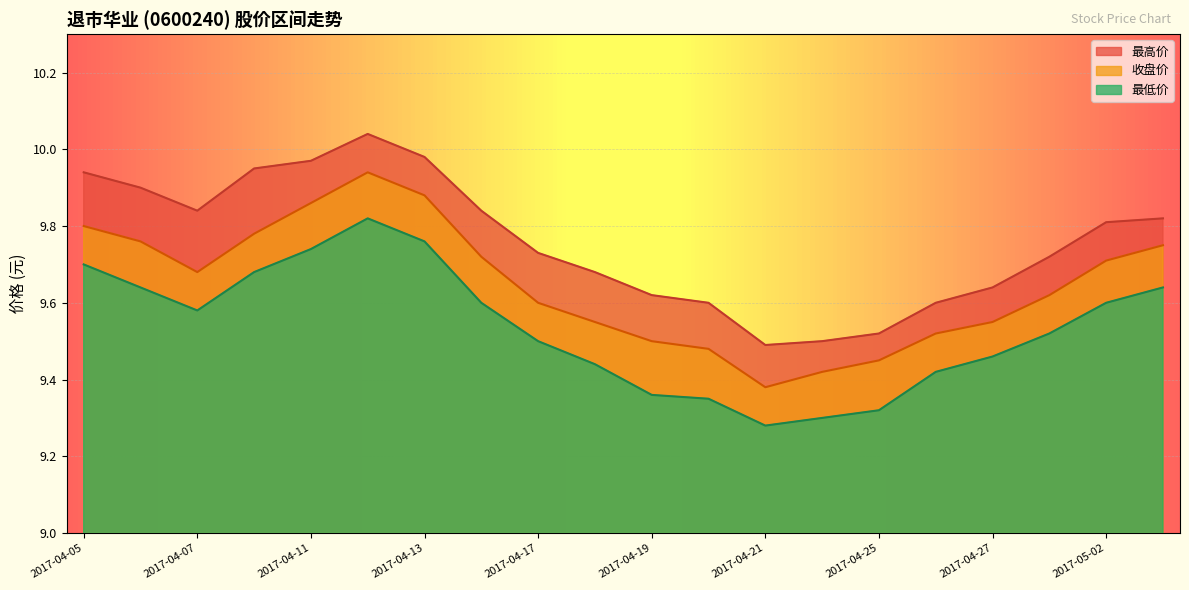

True or false: 最低价 and 收盘价 cross at least once.

False